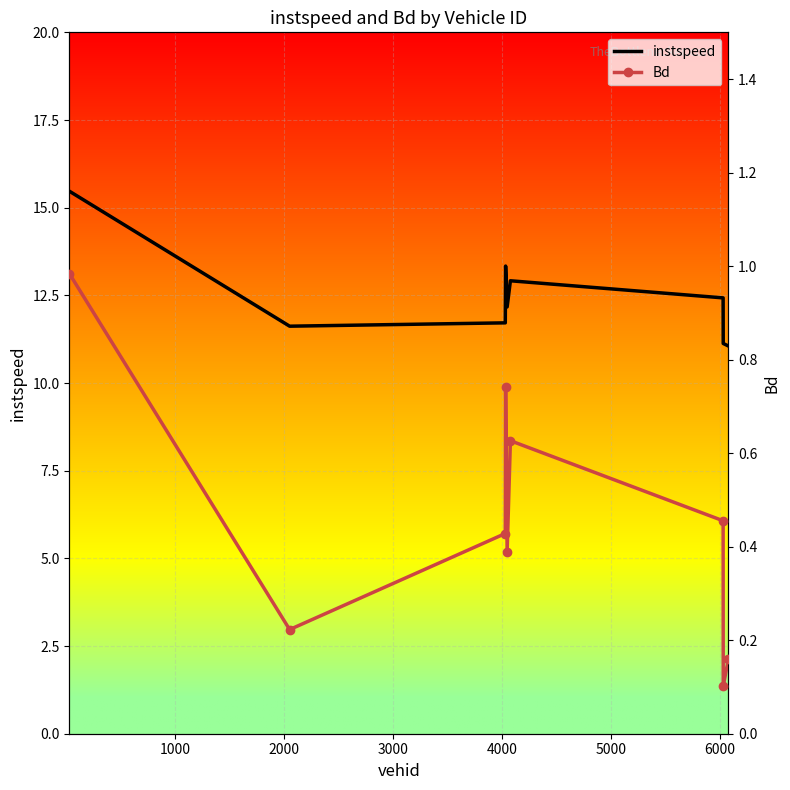

What are all the series names shown in the legend?

instspeed, Bd